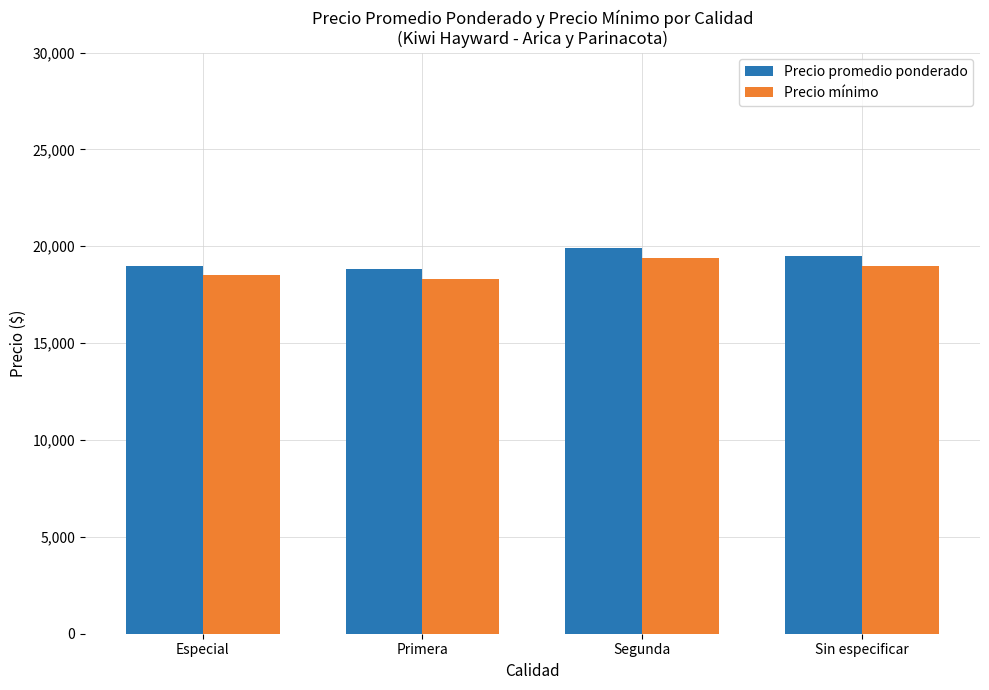

The value of Precio promedio ponderado at Sin especificar is 19486. True or false?

True